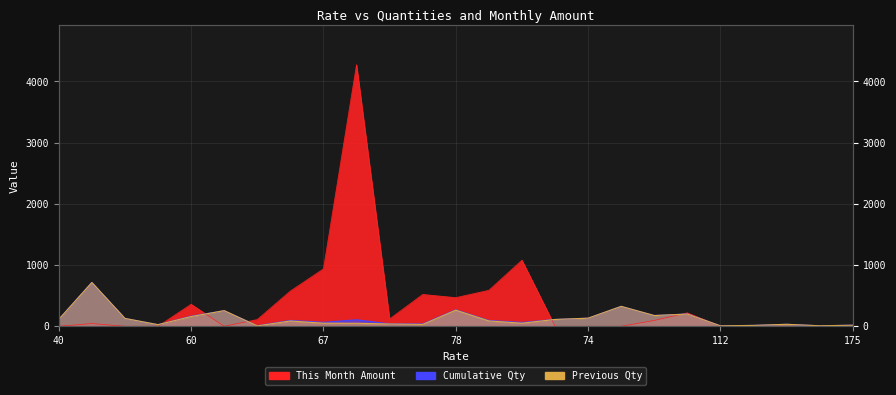

At 65, list the series in order from smallest to largest.

Previous Qty, Cumulative Qty, This Month Amount